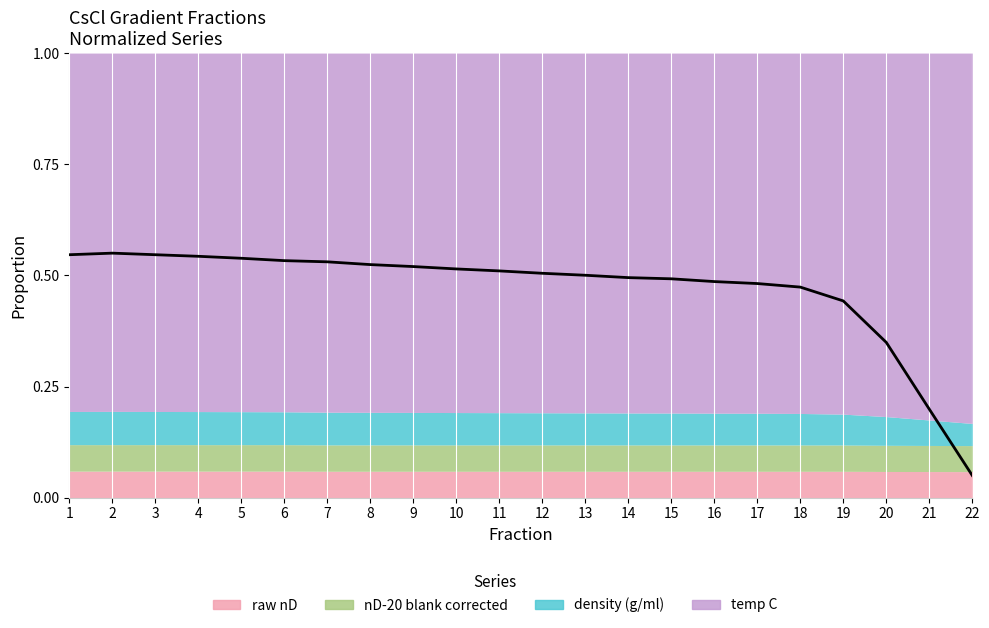

What is the smallest value displayed?

0.1